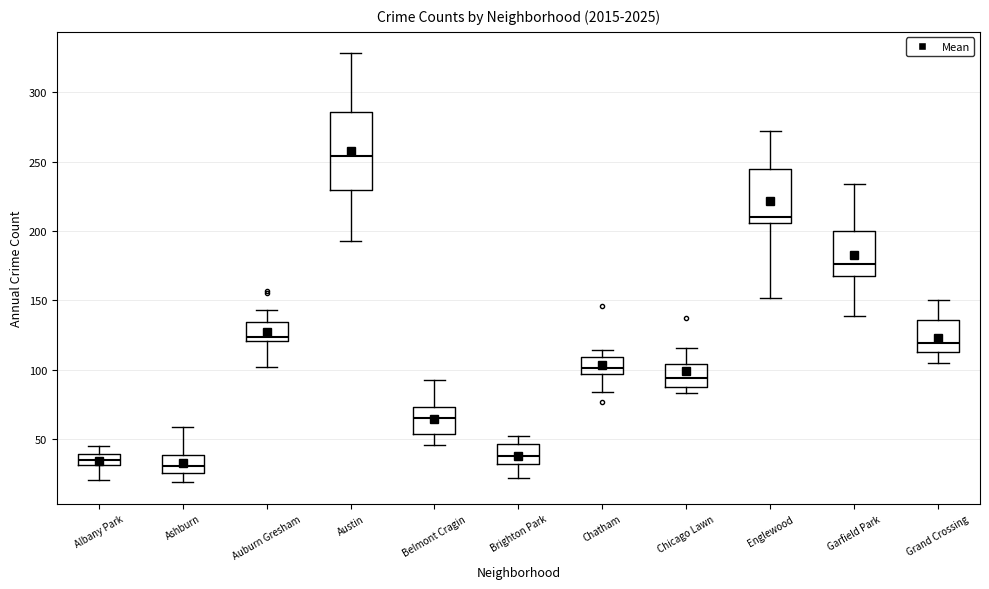

Where does the upper whisker of the box for Ashburn end on the y-axis? The values are not printed on the chart, so give them approximately, as read against the axis.

60